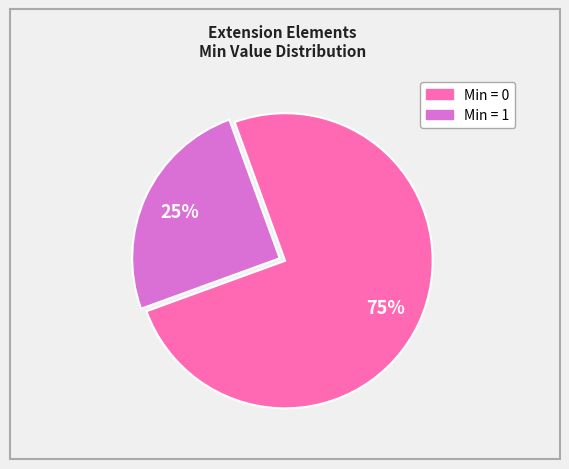

To the nearest percent, what is the difference between the largest and smallest slice percentages?

50%